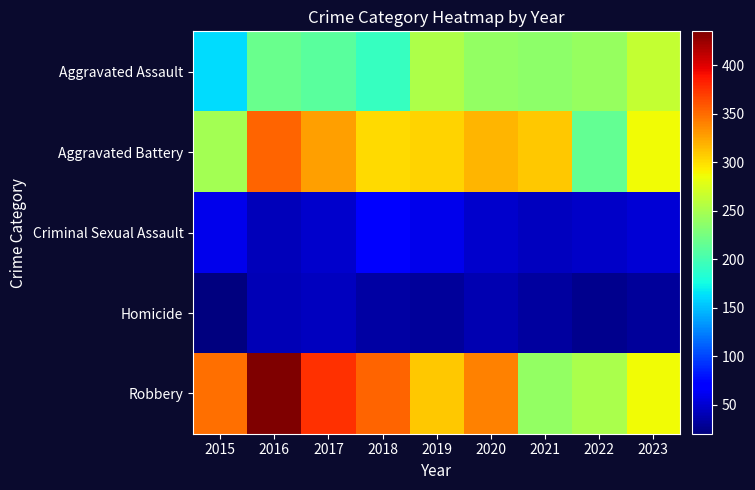

Which has a higher value, 2023 or 2019?

2023